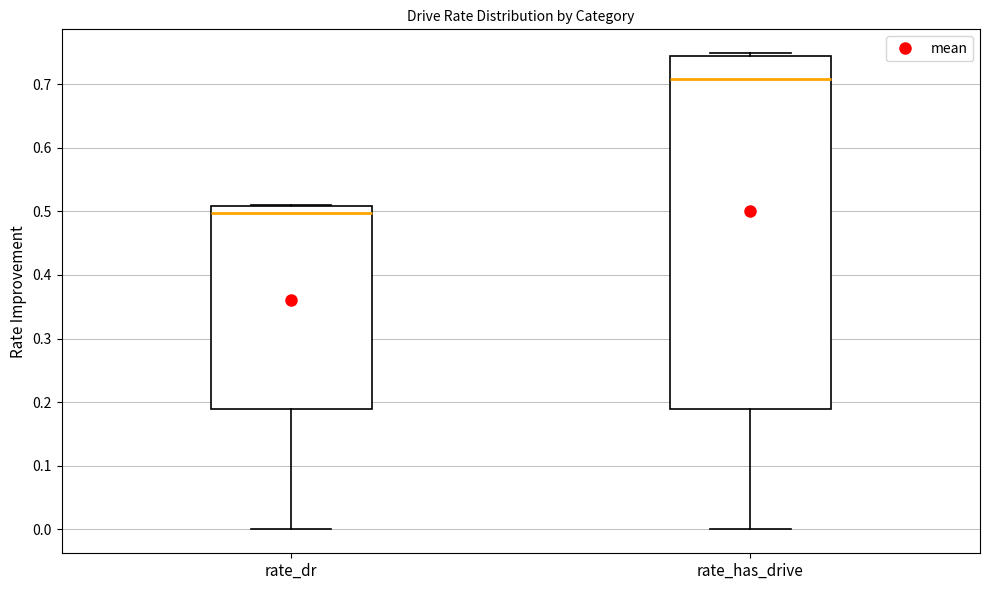

Where is the upper edge of the box for rate_dr on the y-axis? The values are not printed on the chart, so give them approximately, as read against the axis.

0.51